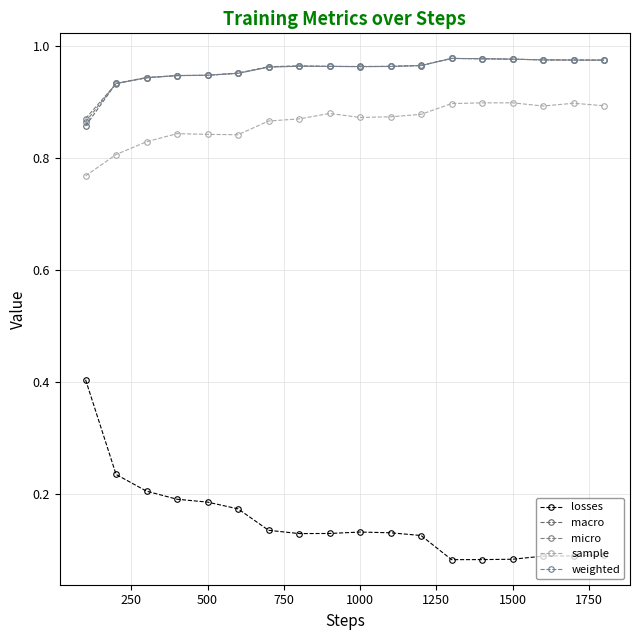

How many distinct data groups are displayed?

5